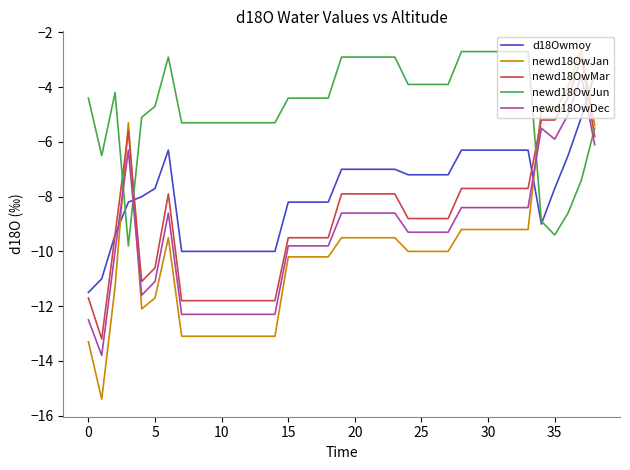

Which series has the largest total across all categories?

newd18OwJun